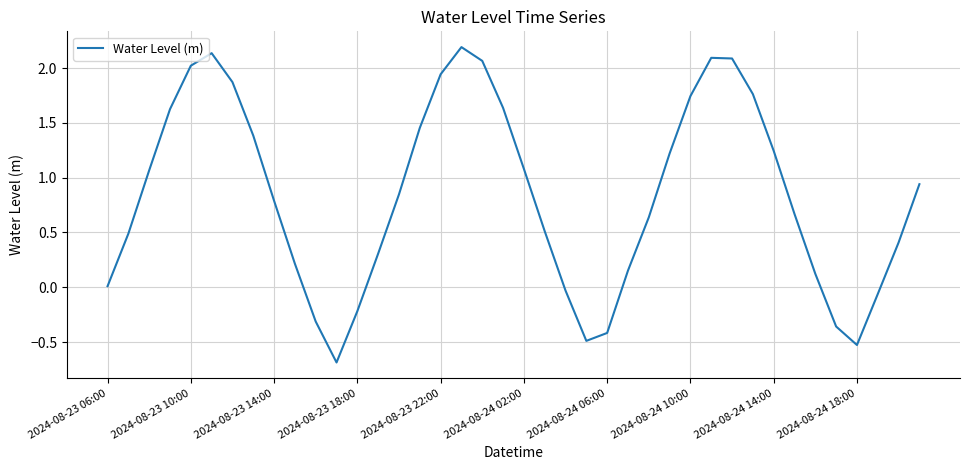

What is the smallest value displayed?

-0.7